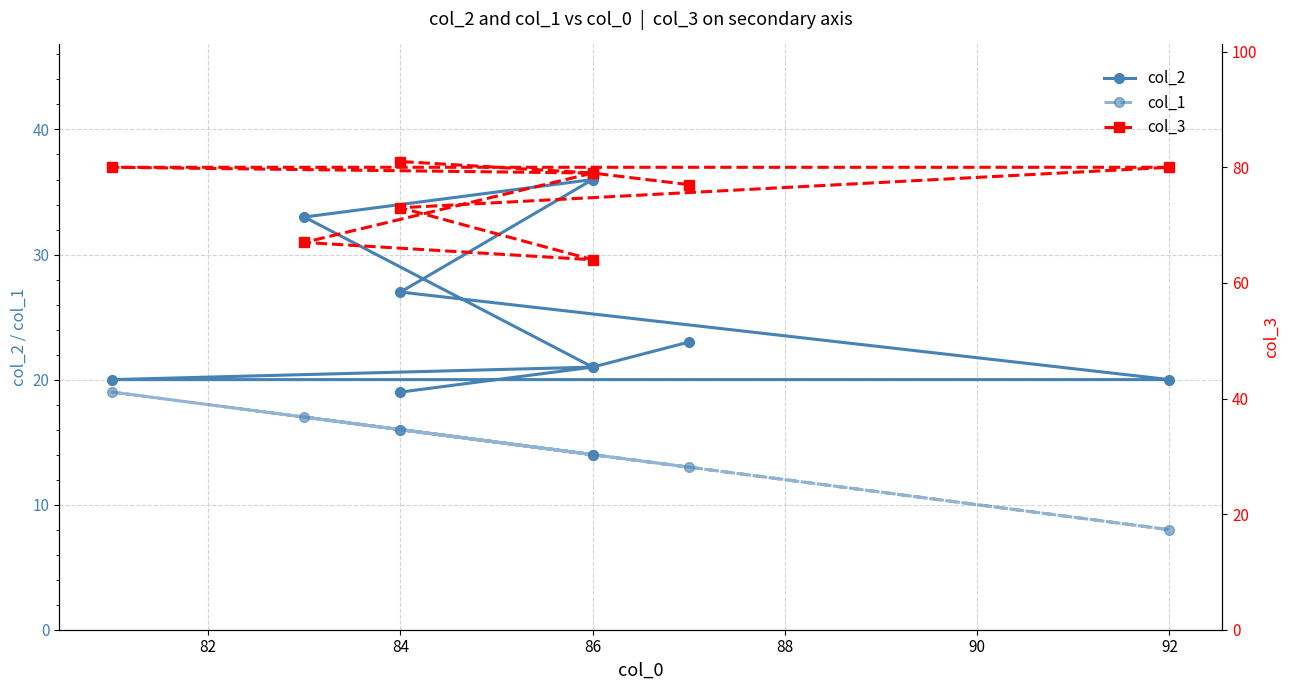

At 92, list the series in order from smallest to largest.

col_1, col_2, col_3